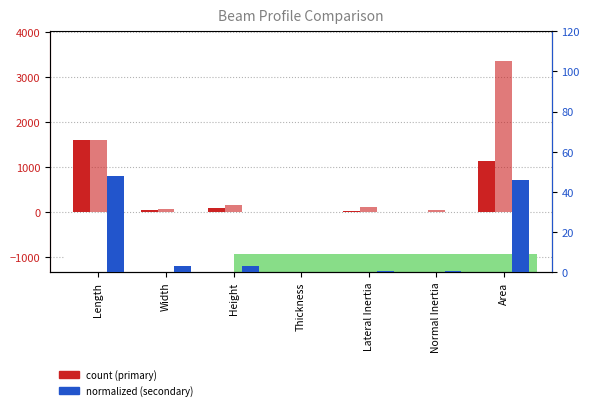

What is the difference between the second highest and second lowest values in the PrintNC 50100 series?

1130.3